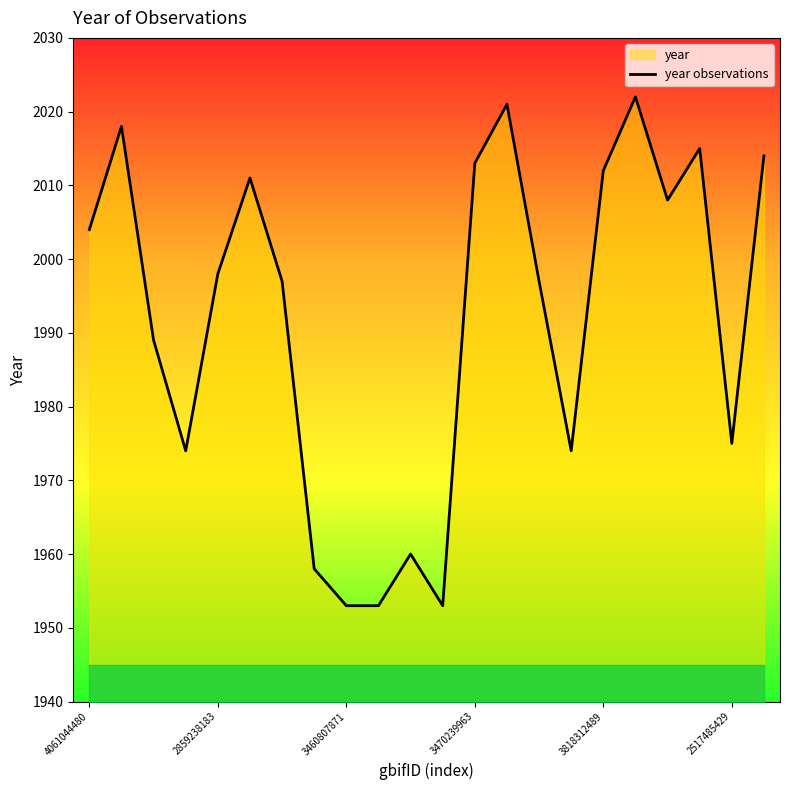

What is the smallest value displayed?

1953